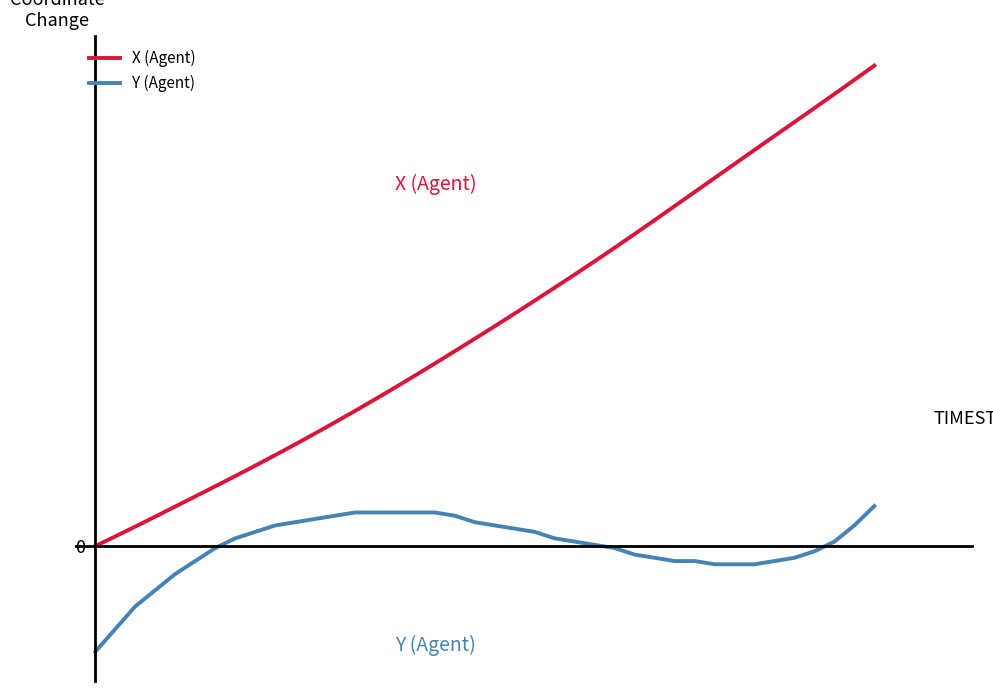

What is the sum of all X (Agent) values?

552.5